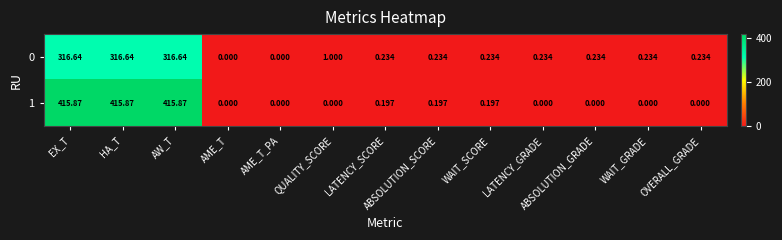

Is the value of 0 at HA_T greater than the value of 1 at QUALITY_SCORE?

Yes